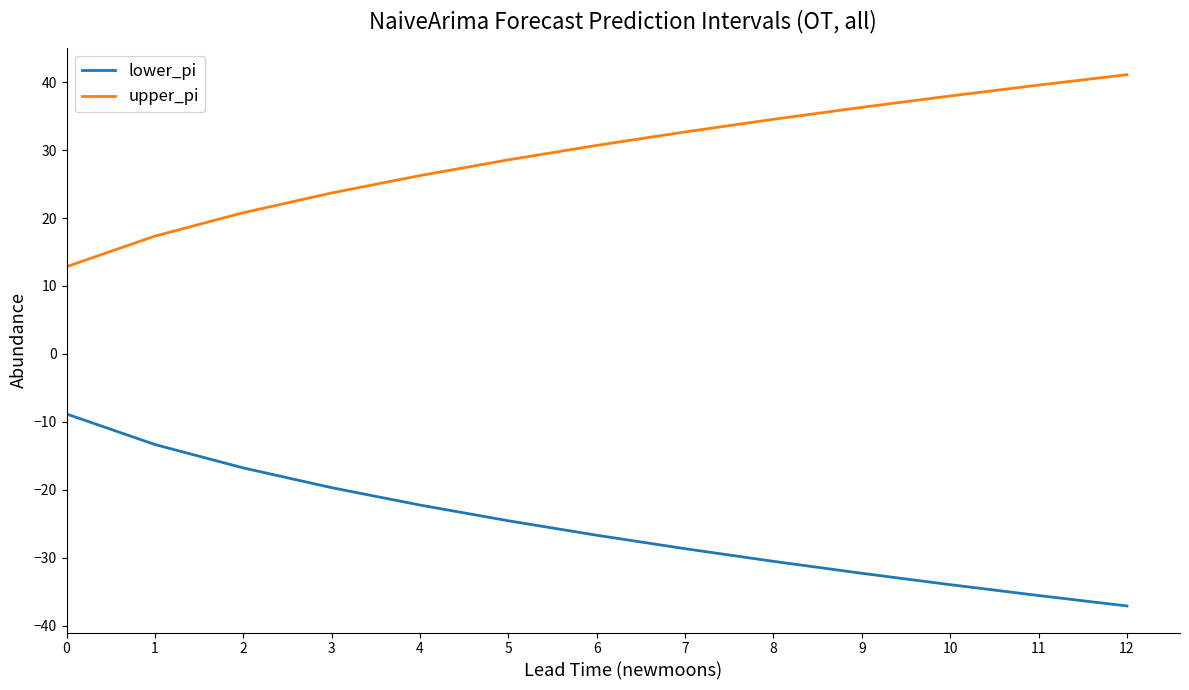

Which category has the lowest value across all series?

12